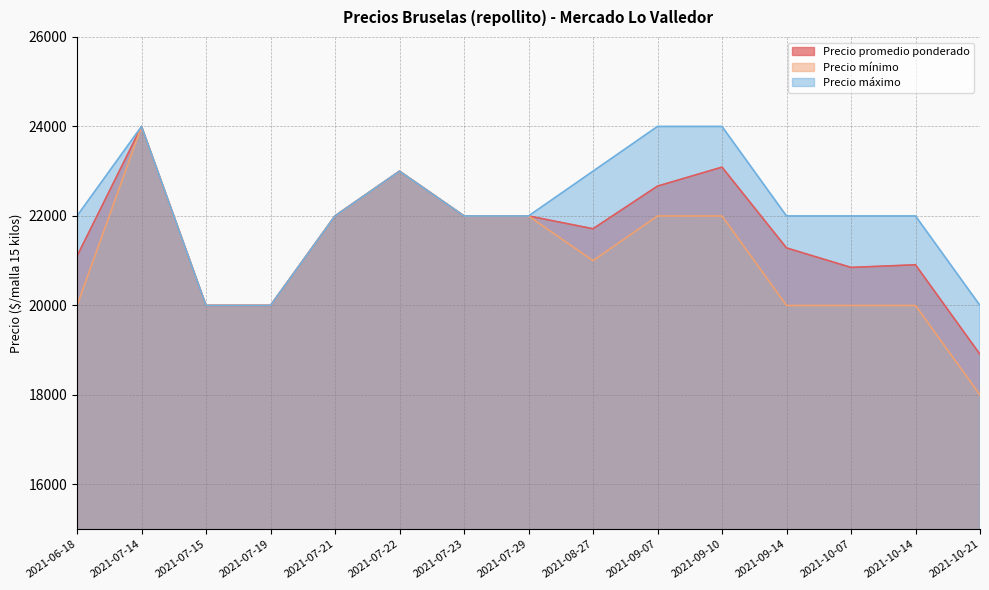

Which has a higher value, 2021-07-23 or 2021-07-19?

2021-07-23